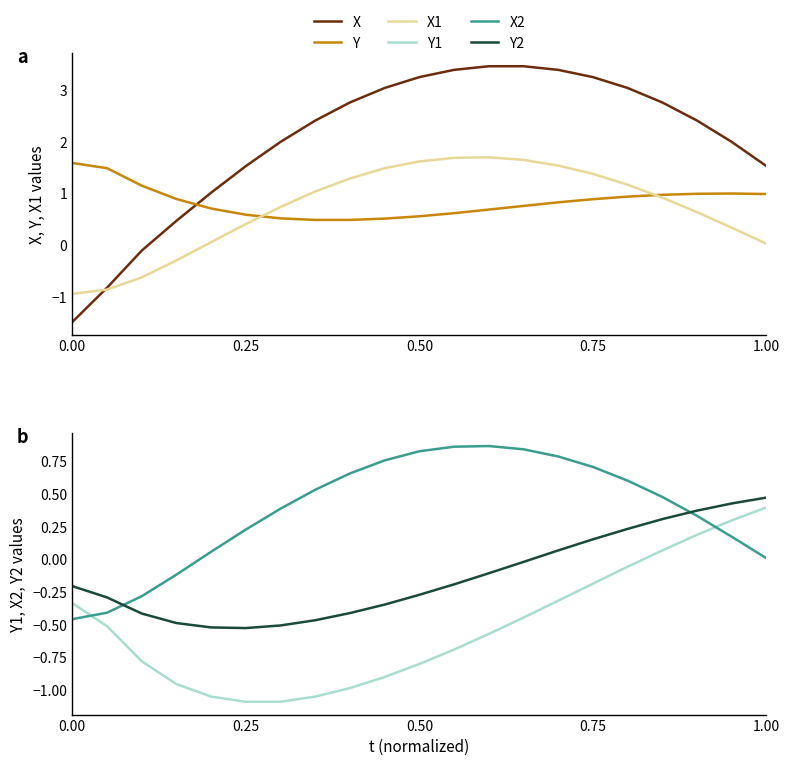

How many intersections are there between X2 and Y?

2